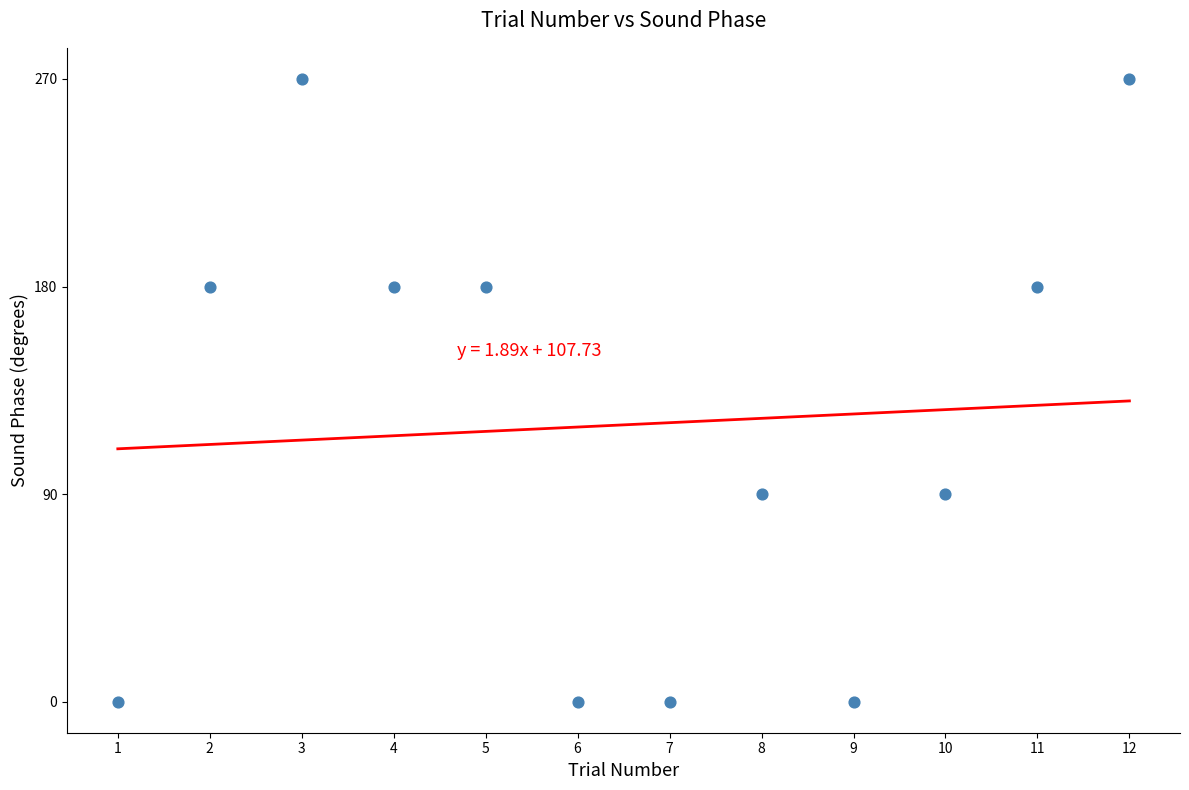

What is the range of Y values (max minus min)?

270